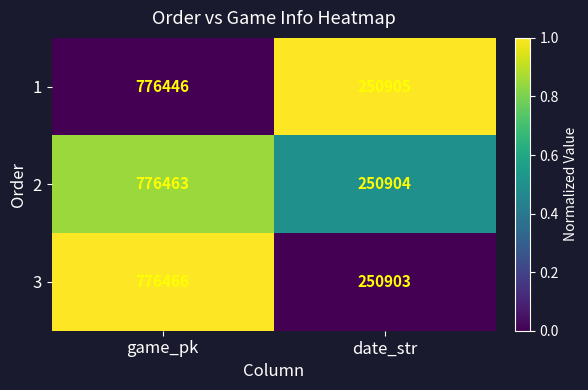

What is the difference between the 2 values at game_pk and date_str?

525559